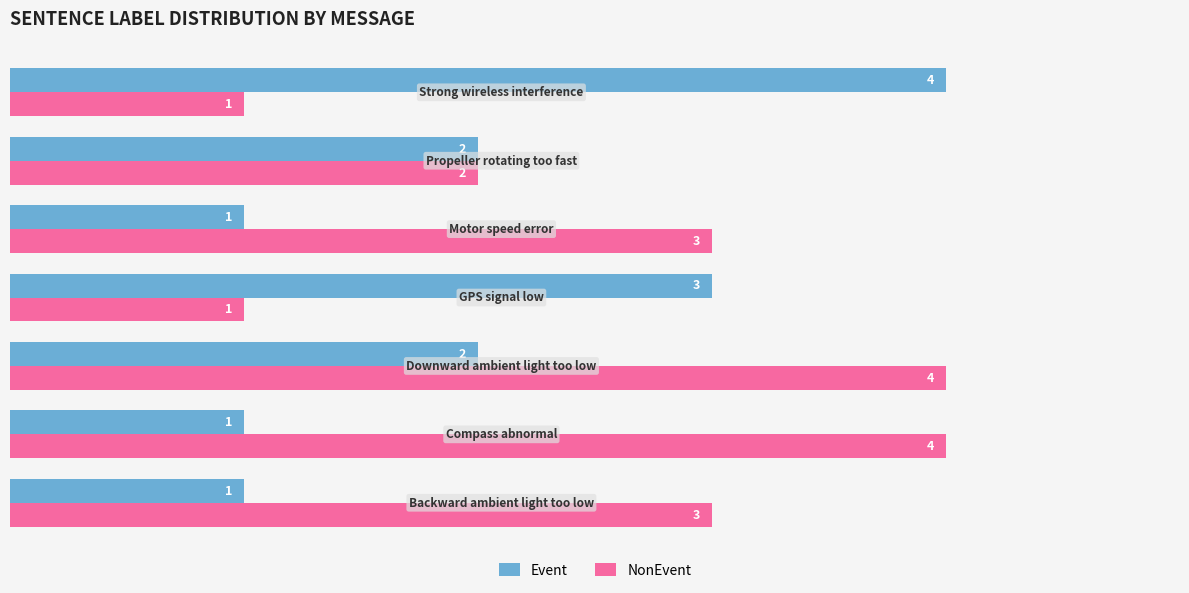

What is the sum of all Event values?

14